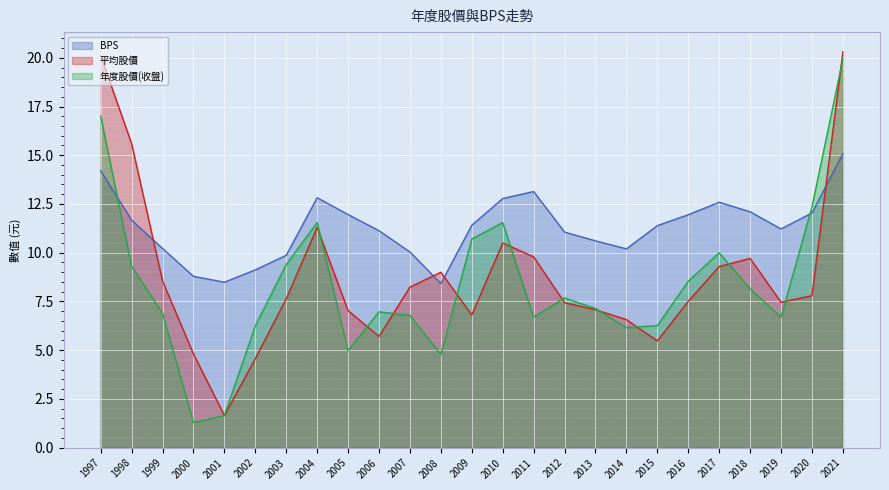

What is the value of the 年度股價(收盤) point at the 24th from the left?

12.3